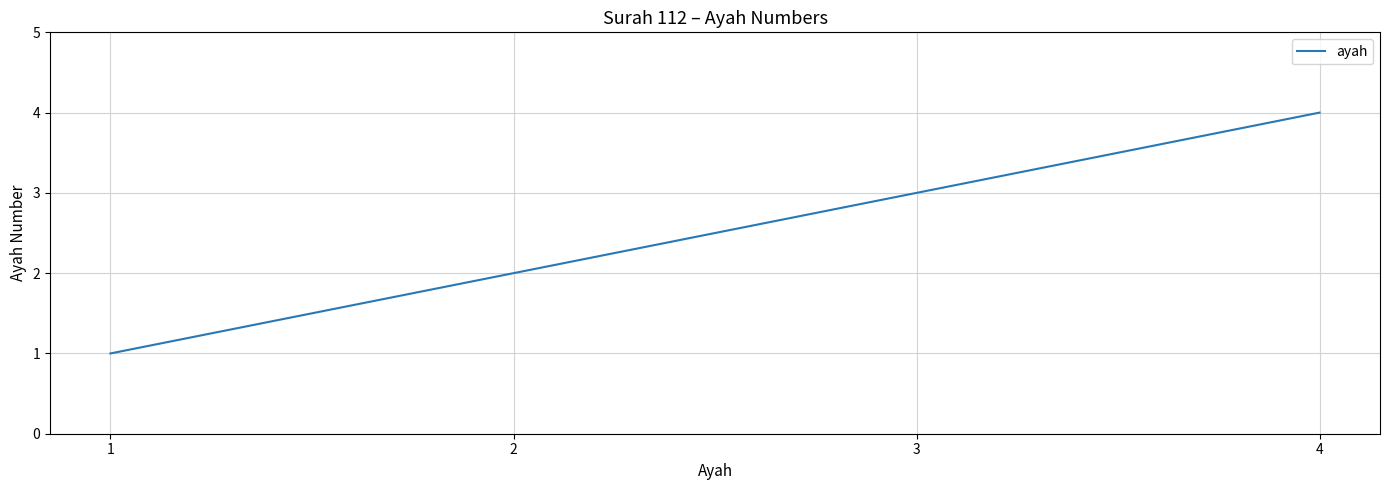

Which category has the lowest value across all series?

1